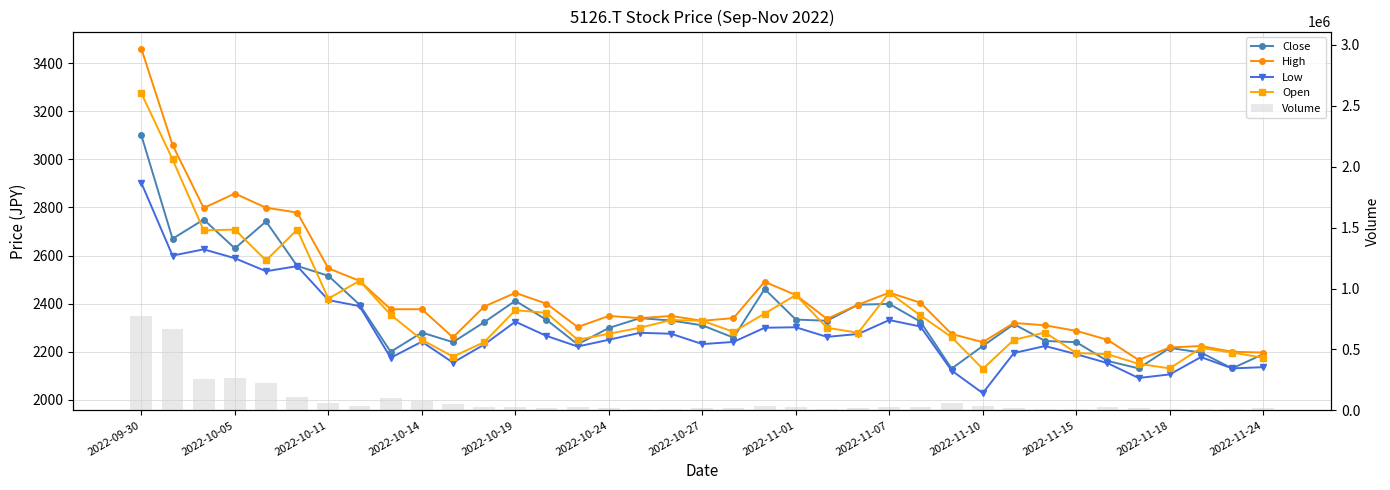

True or false: Volume has a value of 9700 at 17.

True